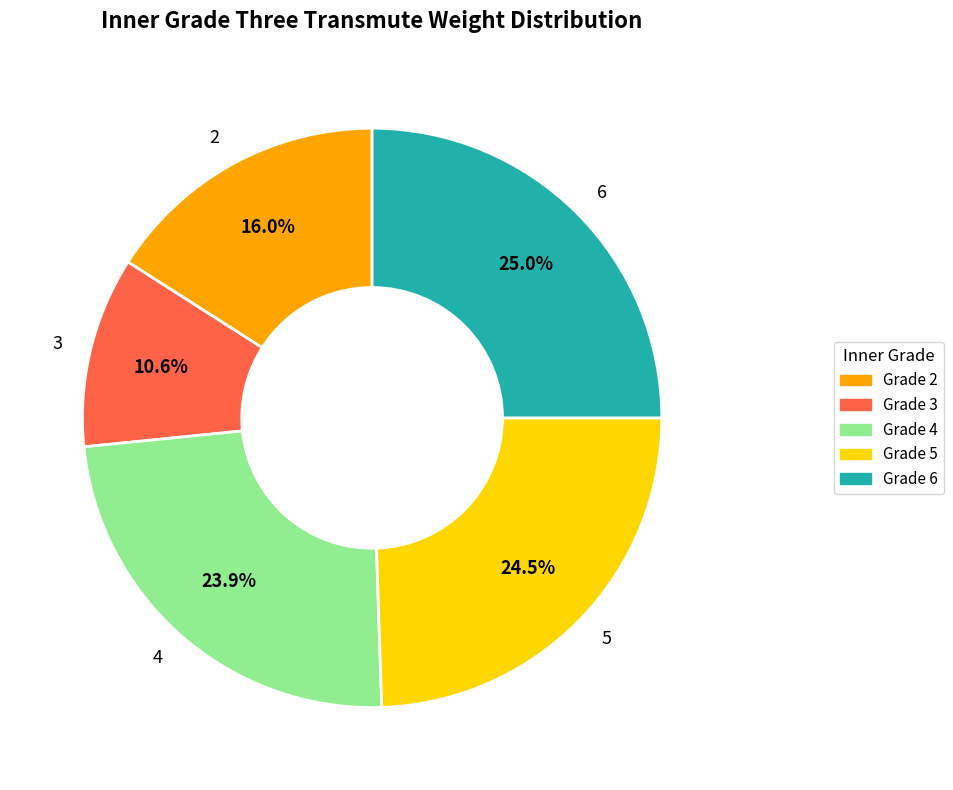

Does any single category account for the majority?

No